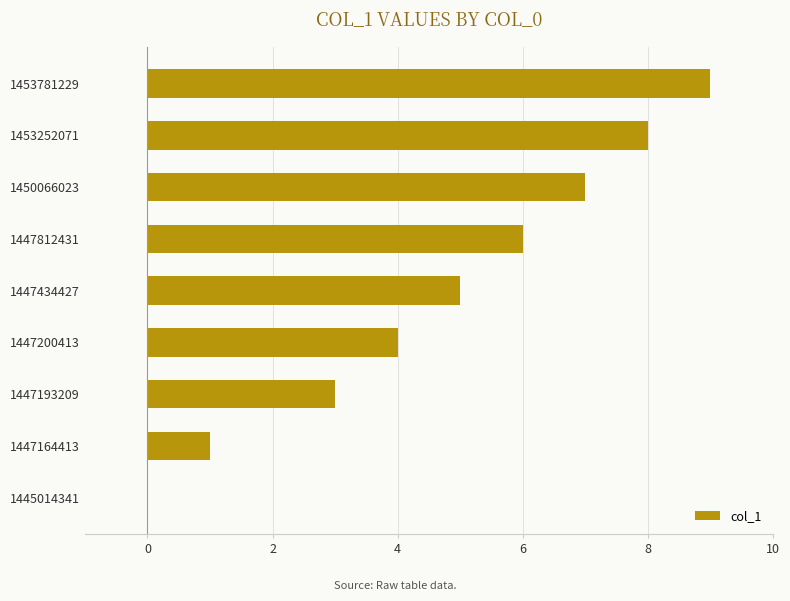

Is it true that the value at 1447200413 is 7?

False